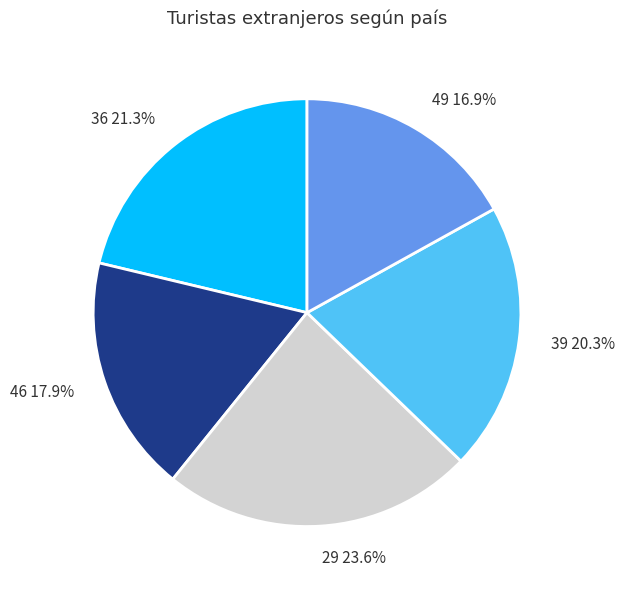

Is it true that 46 is 18% of the pie?

True